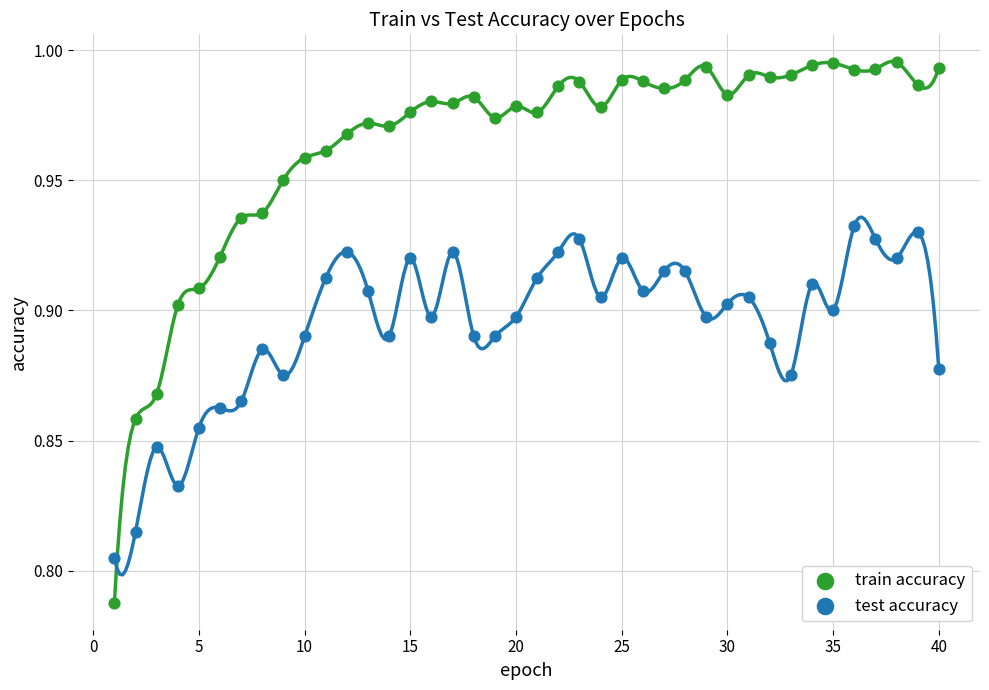

What are all the series names shown in the legend?

train accuracy, test accuracy